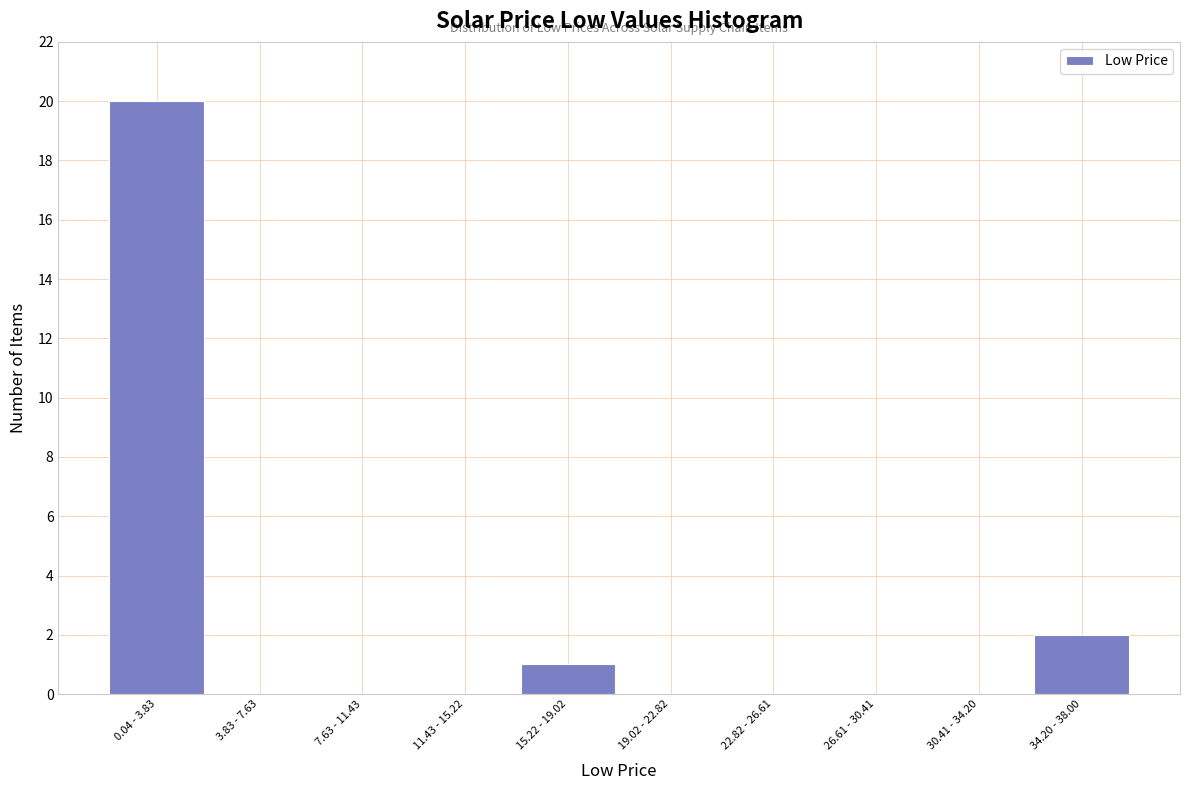

Reading right to left, list all the values displayed in this chart.

34.20 - 38.00=2	30.41 - 34.20=0	26.61 - 30.41=0	22.82 - 26.61=0	19.02 - 22.82=0	15.22 - 19.02=1	11.43 - 15.22=0	7.63 - 11.43=0	3.83 - 7.63=0	0.04 - 3.83=20